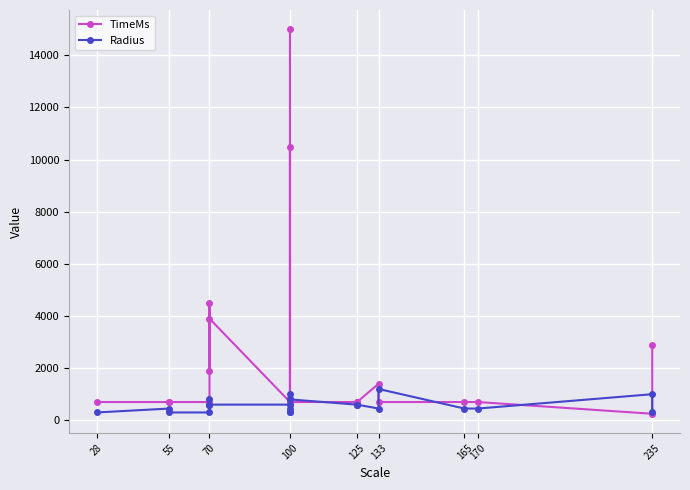

Rank the series by their average value, from lowest to highest.

Radius, TimeMs